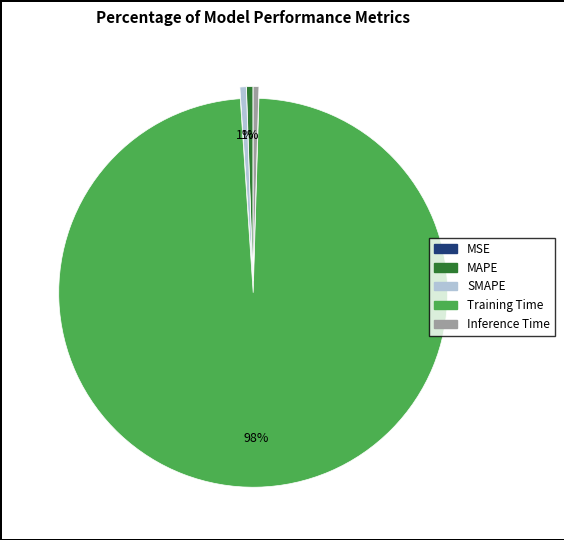

Combined, do SMAPE and Training Time account for over 50%?

Yes